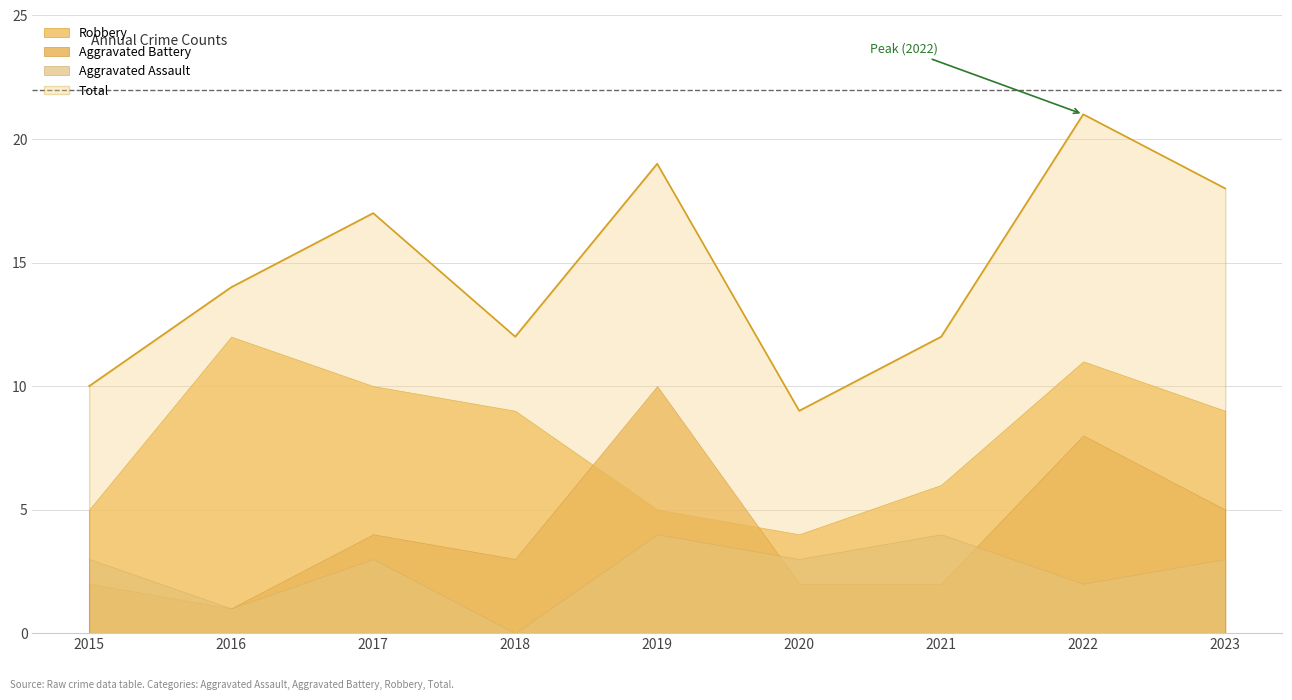

Reading left to right, list all the values displayed in this chart.

Aggravated Assault: 2015=3	2016=1	2017=3	2018=0	2019=4	2020=3	2021=4	2022=2	2023=3
Aggravated Battery: 2015=2	2016=1	2017=4	2018=3	2019=10	2020=2	2021=2	2022=8	2023=5
Robbery: 2015=5	2016=12	2017=10	2018=9	2019=5	2020=4	2021=6	2022=11	2023=9
Total: 2015=10	2016=14	2017=17	2018=12	2019=19	2020=9	2021=12	2022=21	2023=18